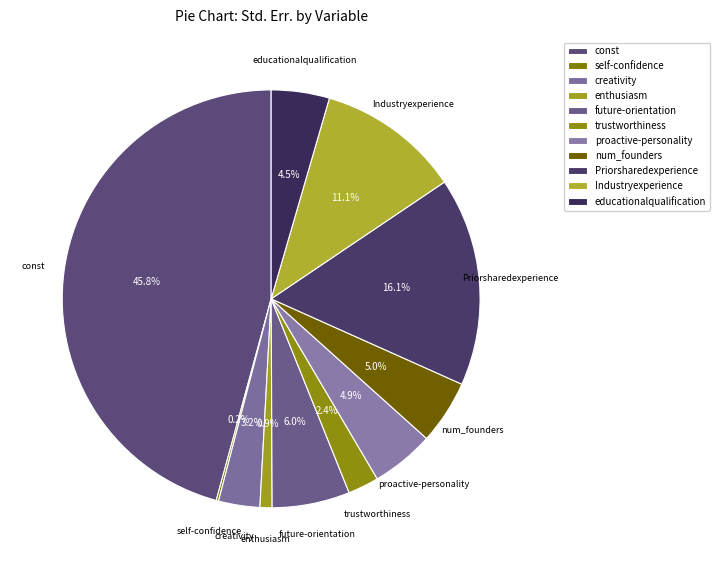

Does future-orientation represent more than half of the total?

No